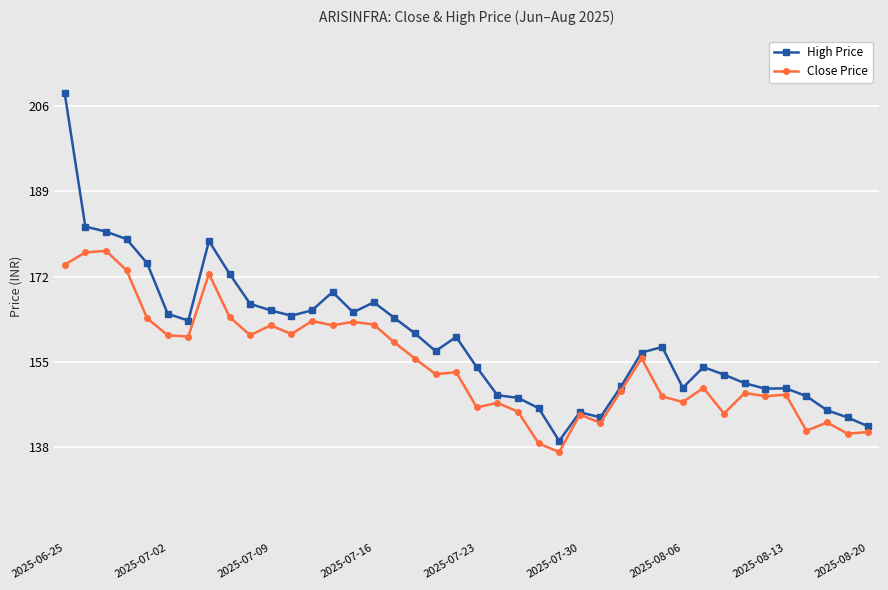

Rank the series by their average value, from lowest to highest.

Close Price, High Price